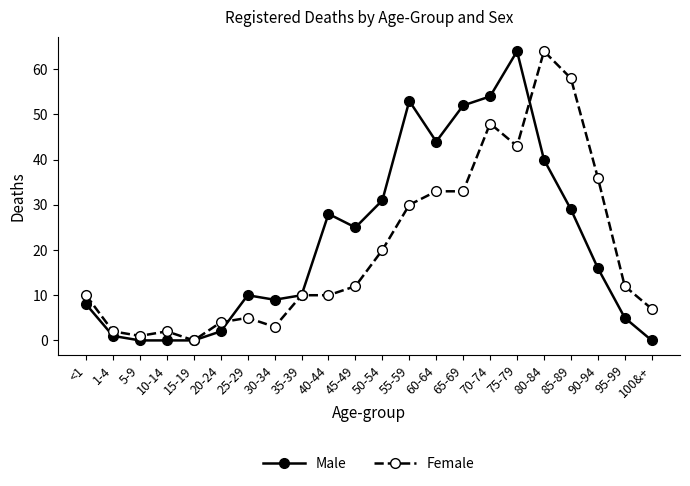

True or false: Male has more than 1 points higher than both neighbors.

True